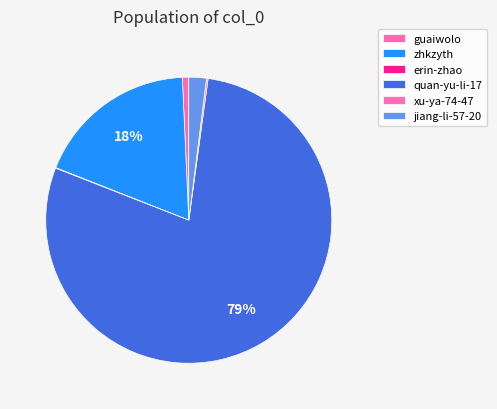

Is there any slice that represents more than half of the pie?

Yes